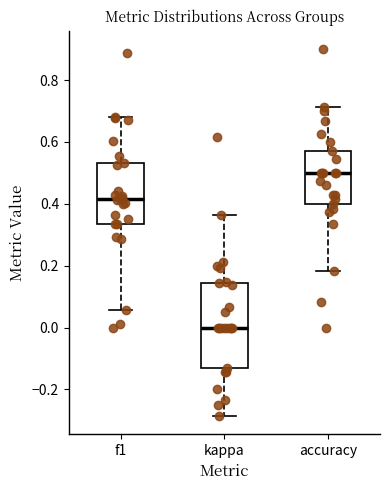

Which box has the highest median line?

accuracy